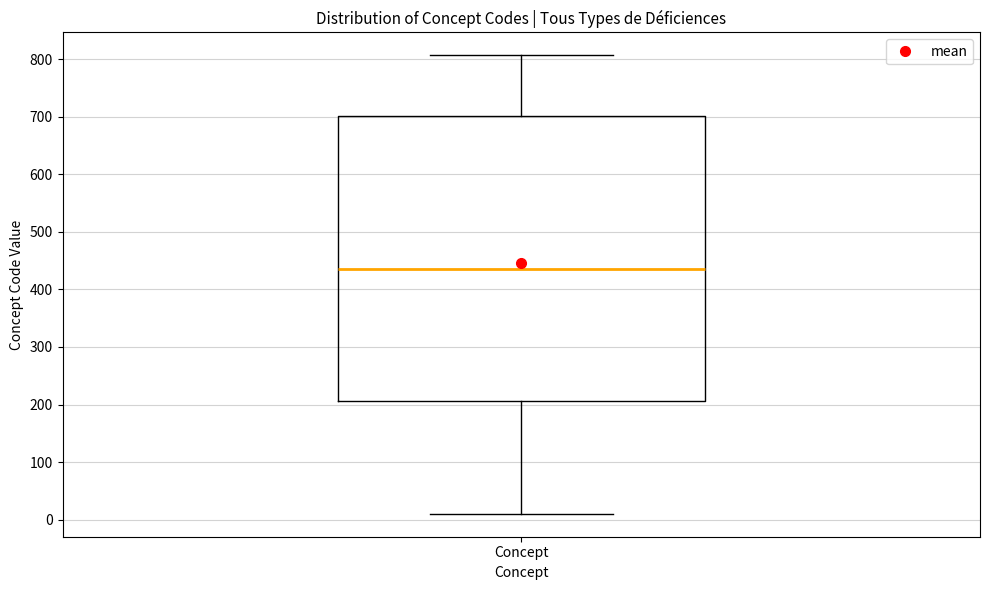

Read this box plot against the y-axis: the position of the median line, the range covered by the box, and the ends of both whiskers. The values are not printed on the chart, so give them approximately, as read against the axis.

median 440, box 210 to 700, whiskers 10 to 810